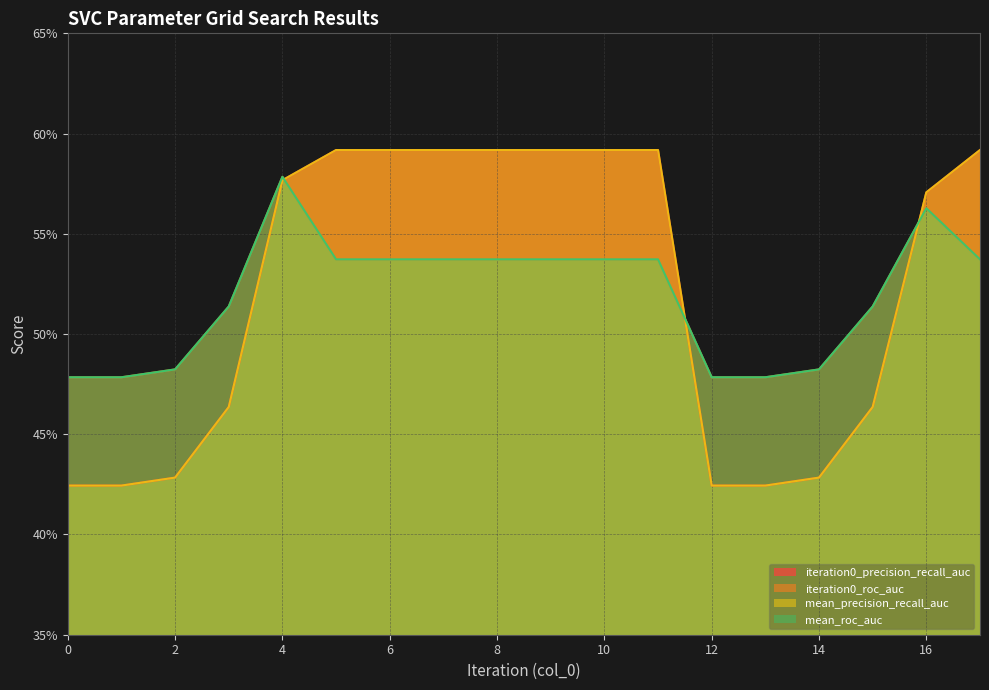

Between 17 and 0, which is larger?

17